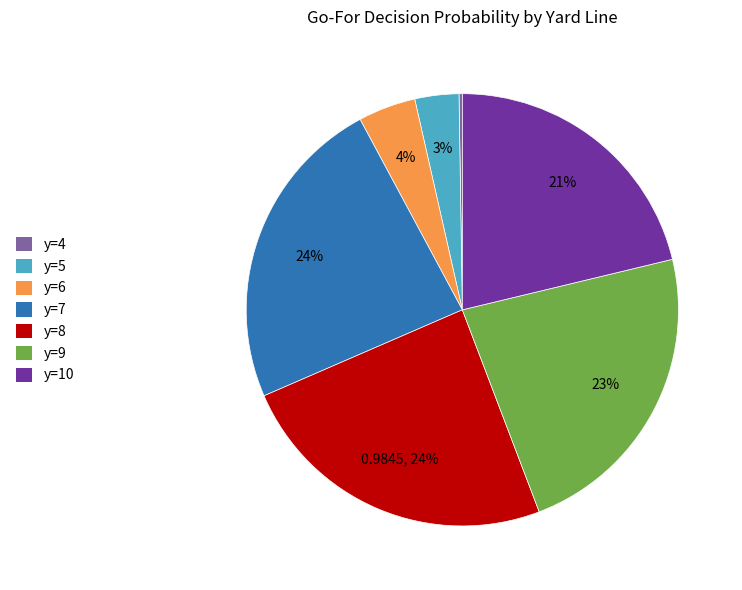

Does any single category account for the majority?

No